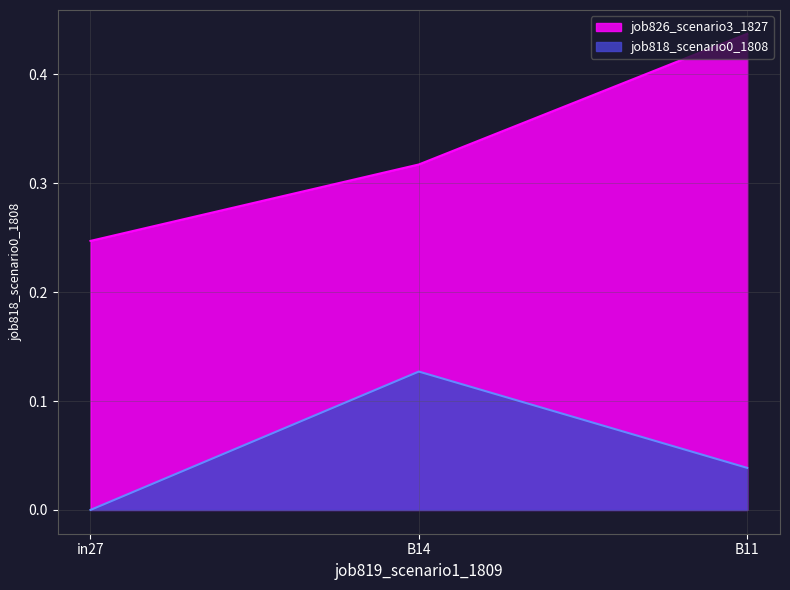

At which category is the sum across all series the highest?

B11